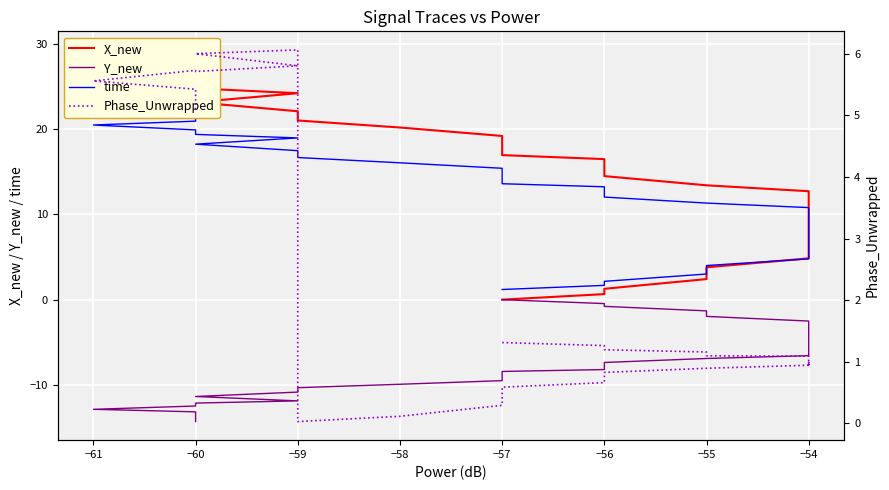

List the series in order of their peak value, lowest first.

Y_new, Phase_Unwrapped, time, X_new